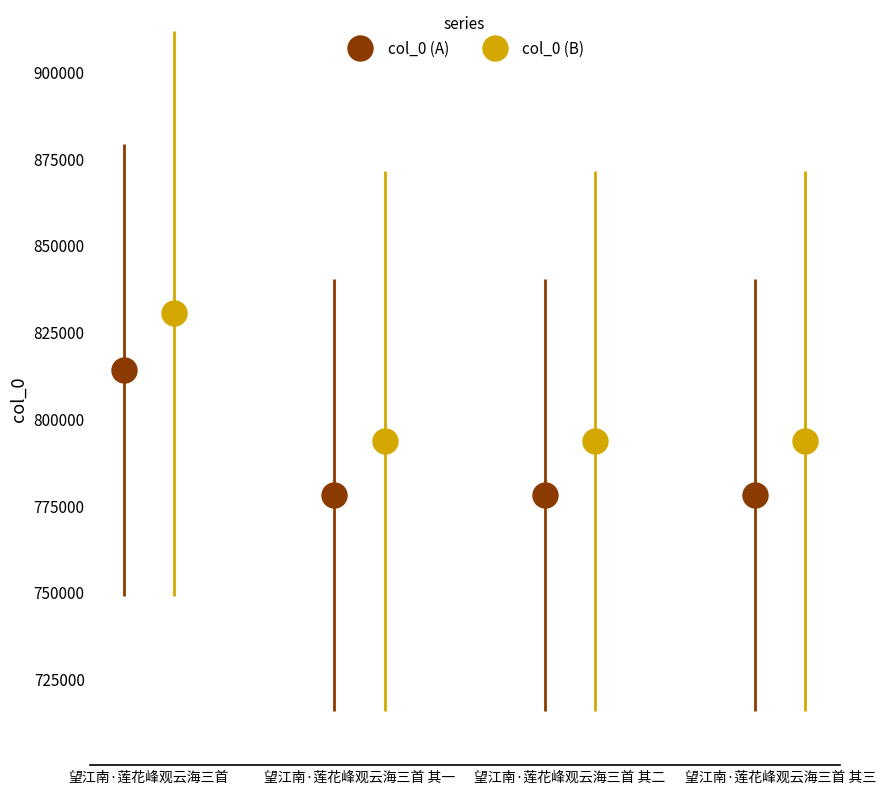

What is the lowest value of the col_0 (A) series?

777912